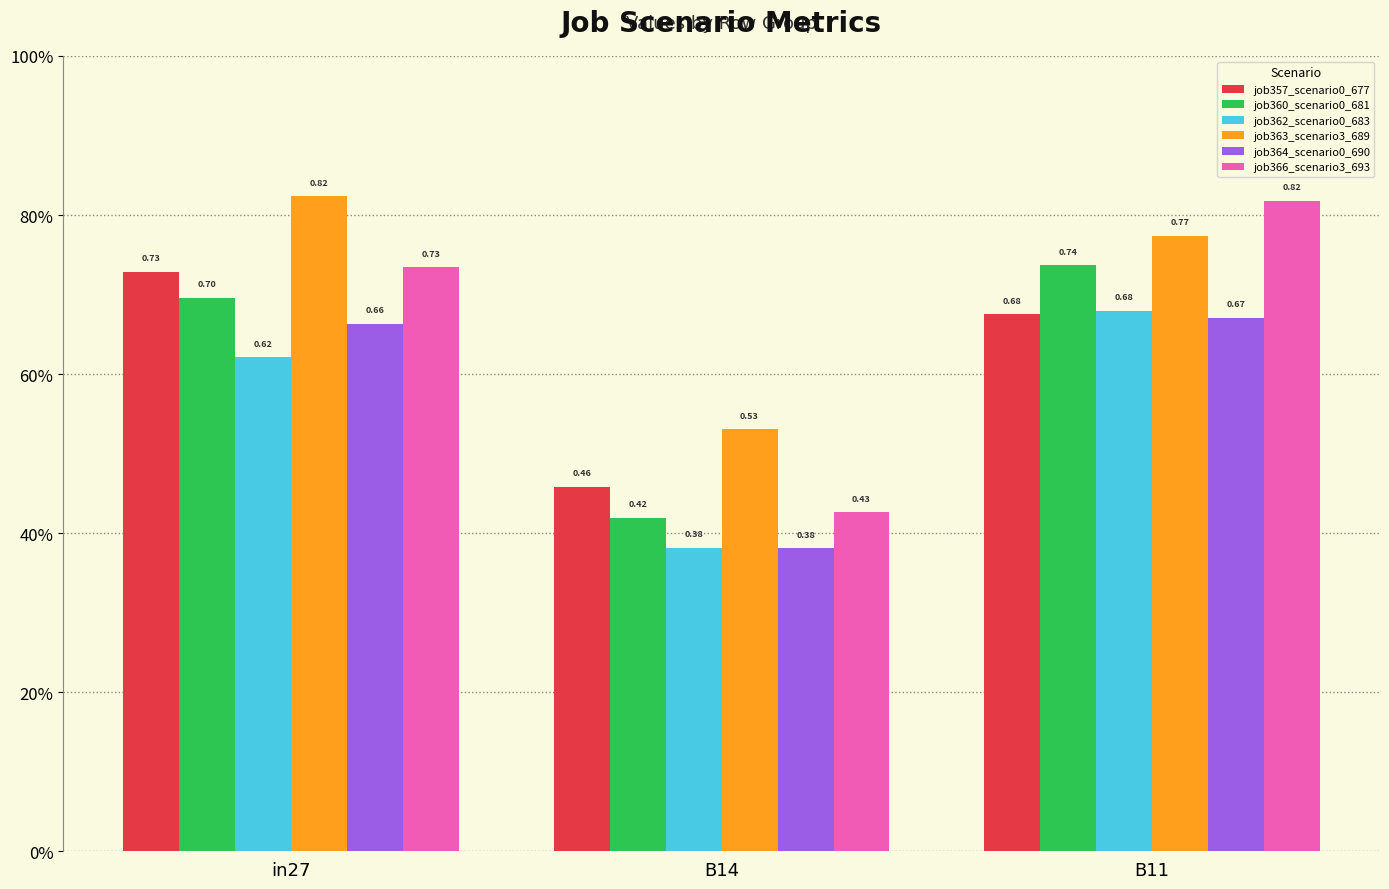

What are all the series names shown in the legend?

job357_scenario0_677, job360_scenario0_681, job362_scenario0_683, job363_scenario3_689, job364_scenario0_690, job366_scenario3_693